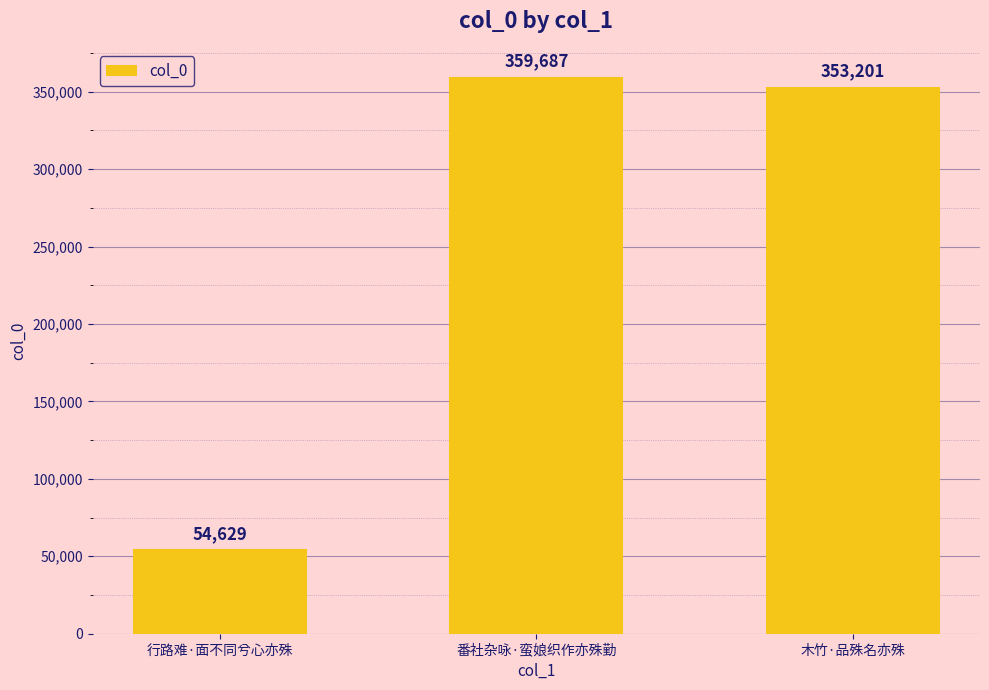

What is the ratio of the value at 番社杂咏·蛮娘织作亦殊勤 to the value at 行路难·面不同兮心亦殊?

6.6